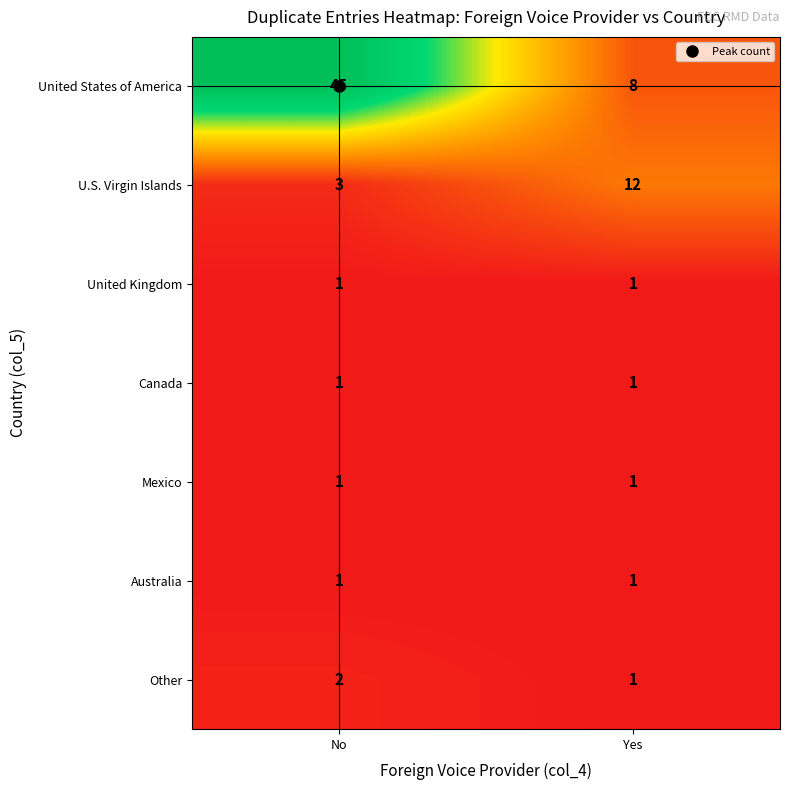

What is the difference between the maximum and minimum values in the U.S. Virgin Islands series?

9